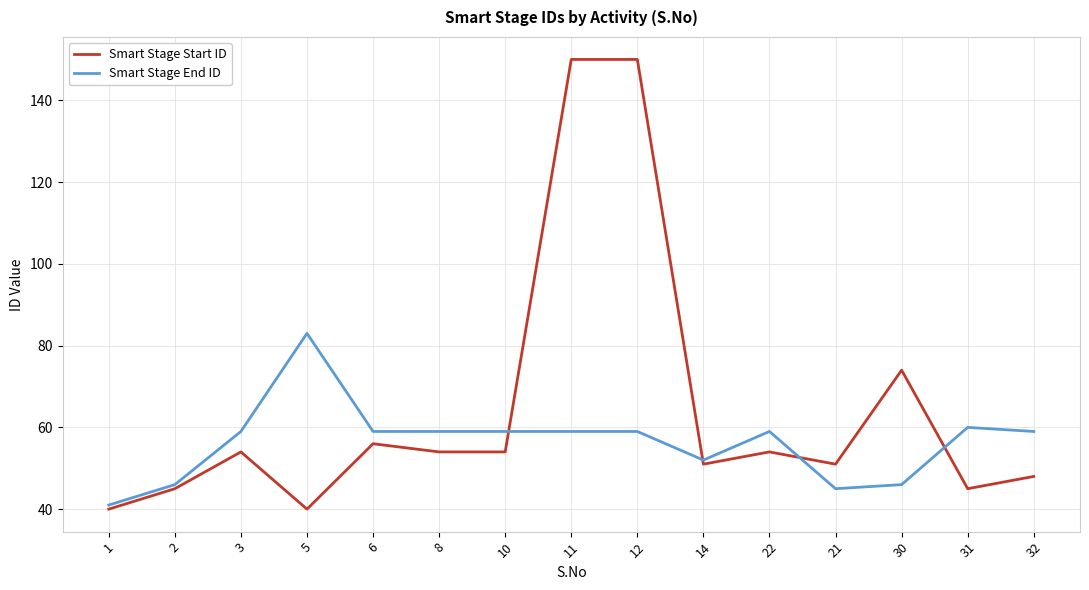

True or false: Smart Stage End ID has more than 0 points higher than both neighbors.

True